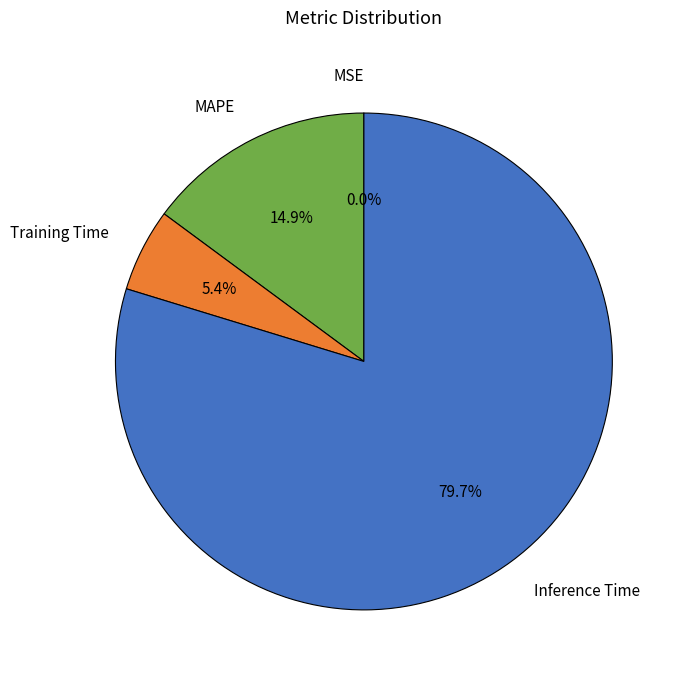

Is there a majority slice in this chart?

Yes